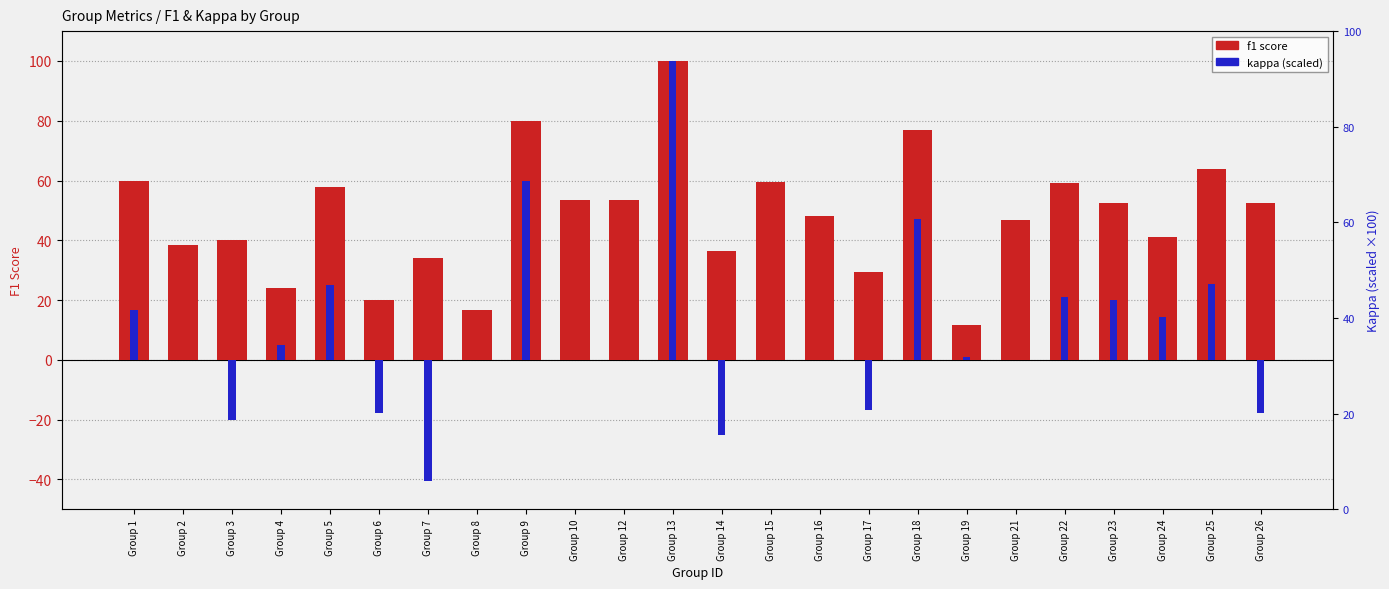

Which label corresponds to the smallest value in the chart?

Group 7